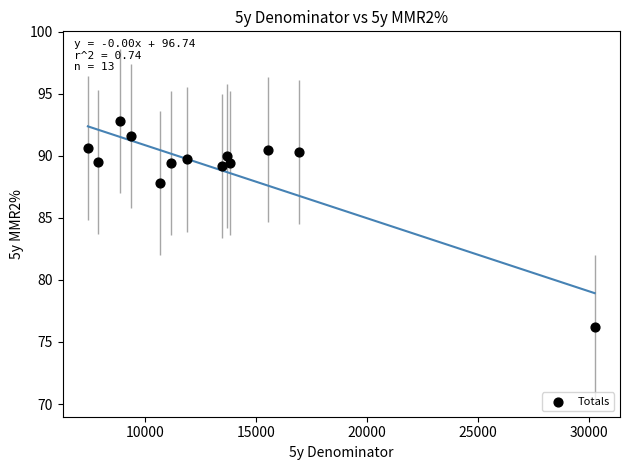

What is the range of X values (max minus min)?

22836.0